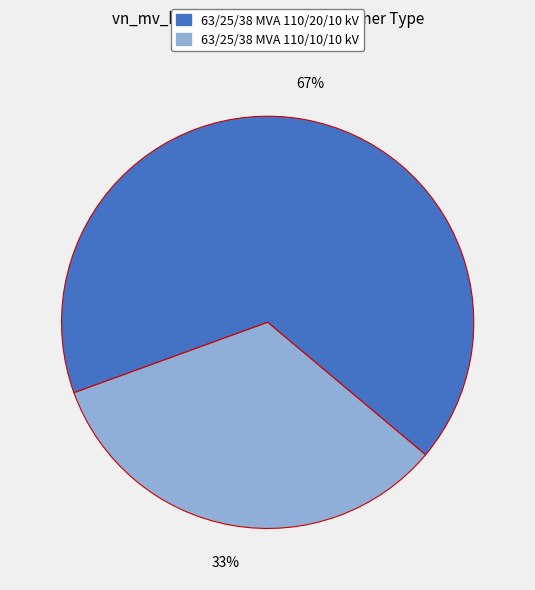

Does any single category account for the majority?

Yes